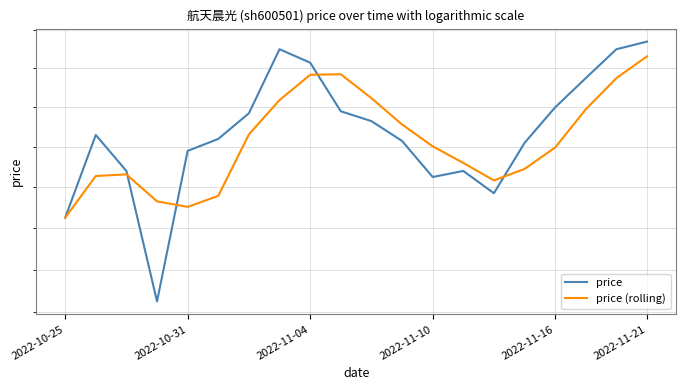

What is the value of the price (rolling) point at the 19th from the left?

12.2